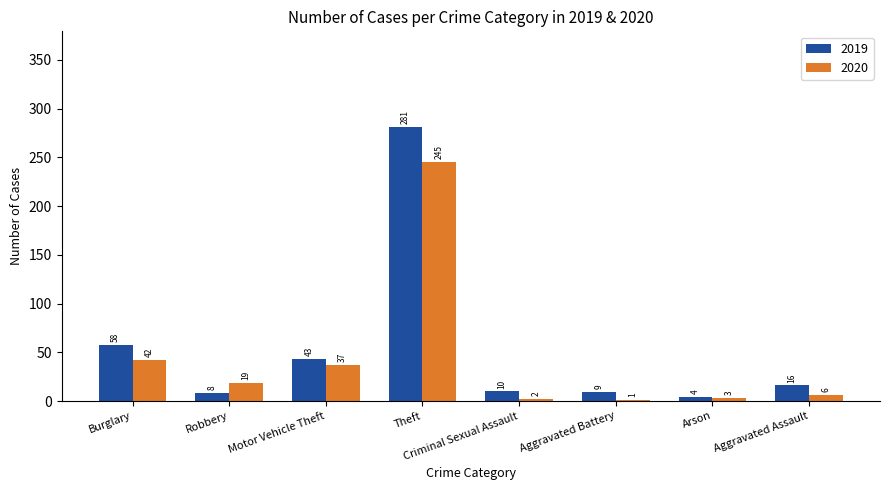

True or false: 2020 has a value of 21 at Motor Vehicle Theft.

False